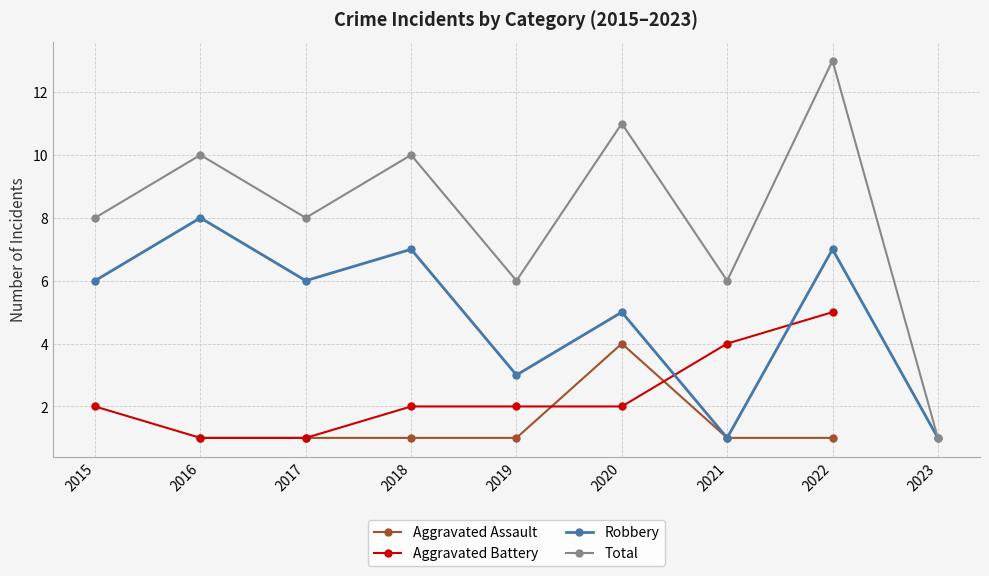

Rank the categories by Robbery value from highest to lowest.

2016, 2018, 2022, 2015, 2017, 2020, 2019, 2021, 2023